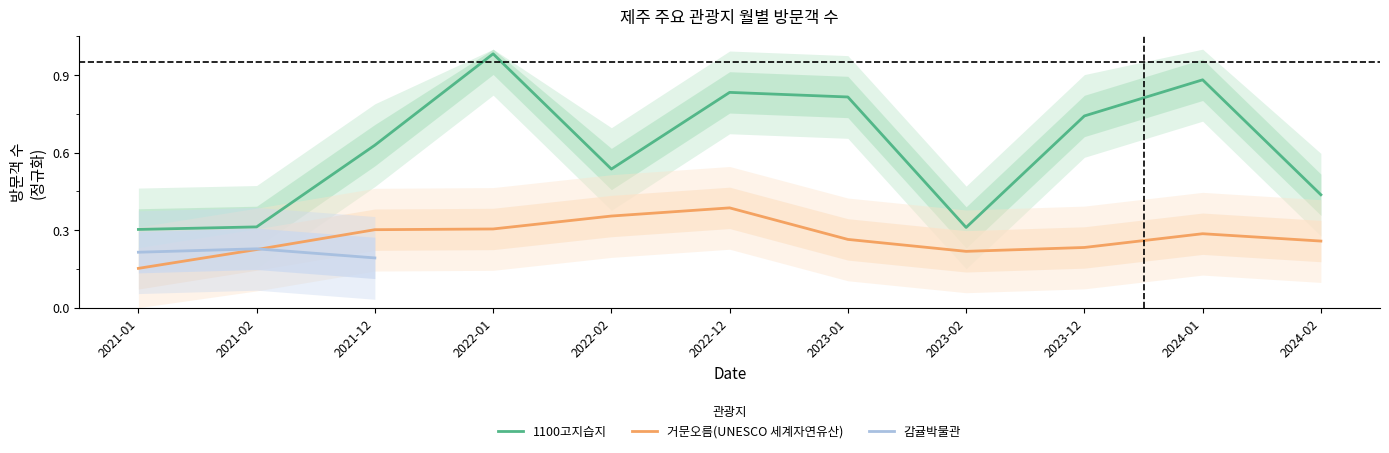

True or false: 1100고지습지 and 거문오름(UNESCO 세계자연유산) intersect in this chart.

False